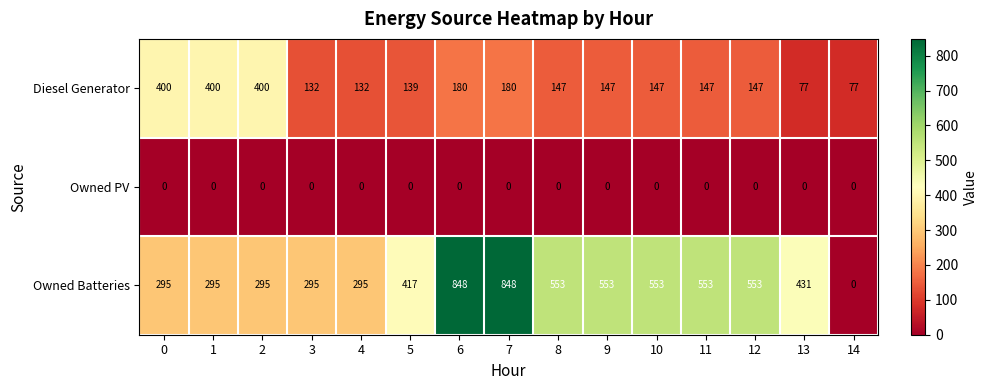

What is the difference between the Diesel Generator values at 5 and 13?

62